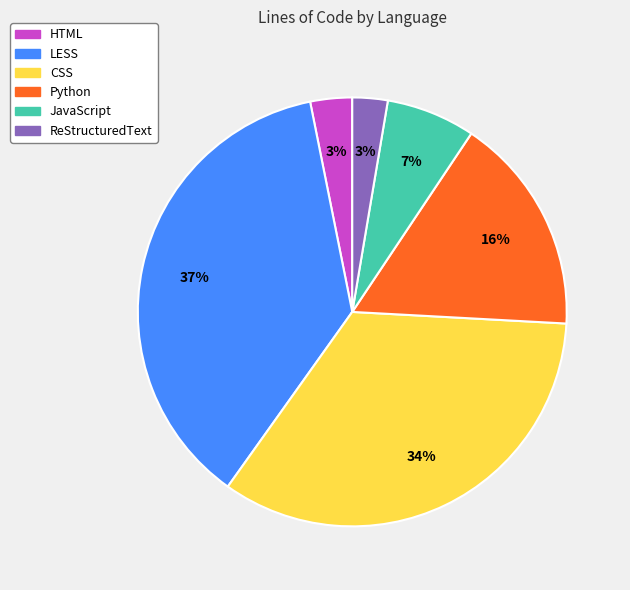

True or false: ReStructuredText accounts for 3% of the total.

True